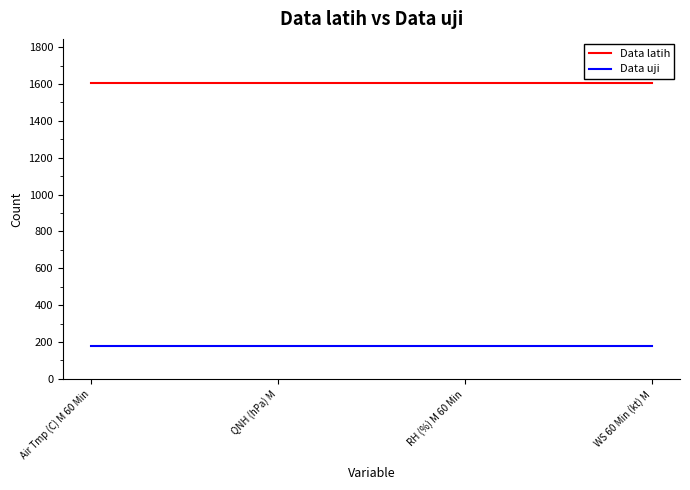

What is the total value across all series at WS 60 Min (kt) M?

1783